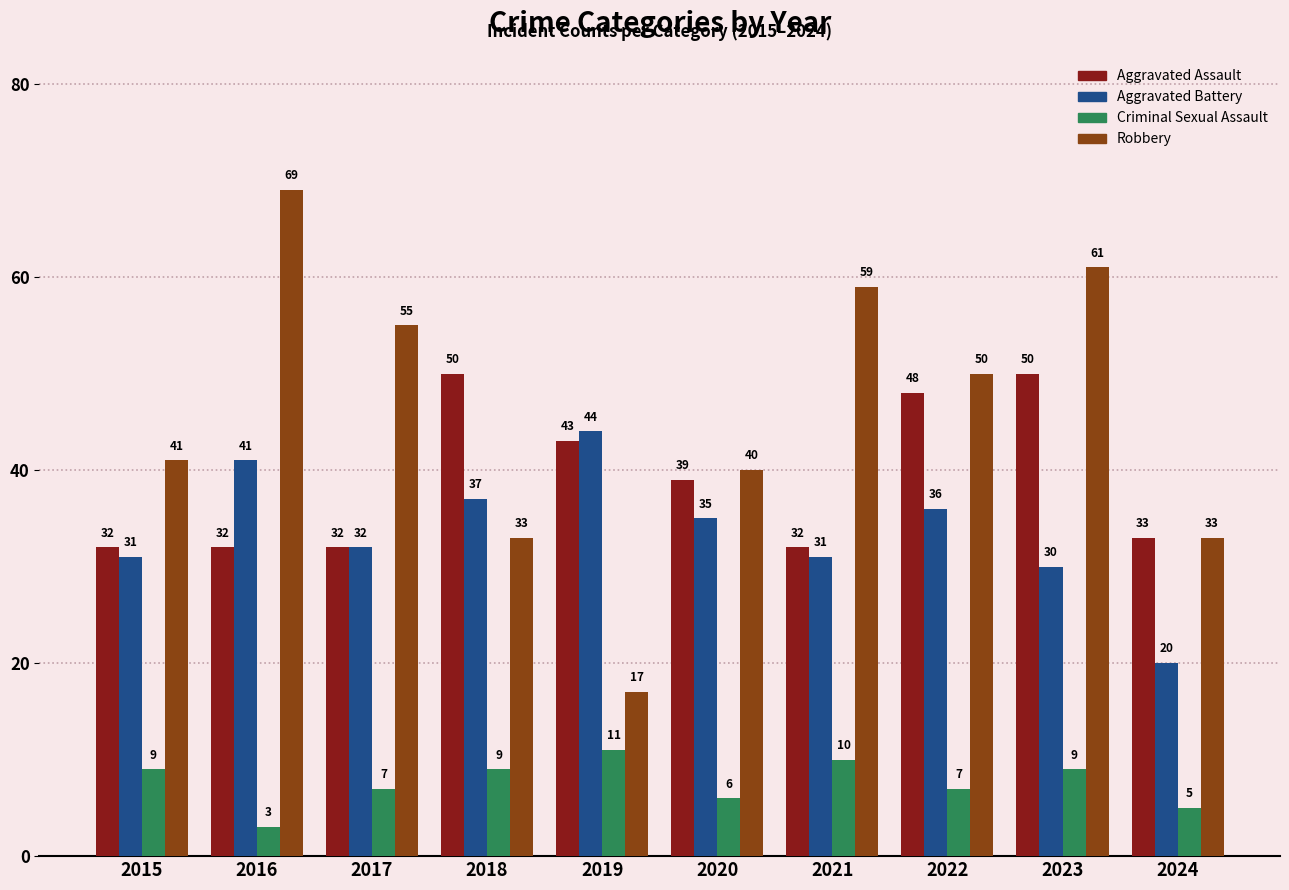

Which series has the largest total across all categories?

Robbery